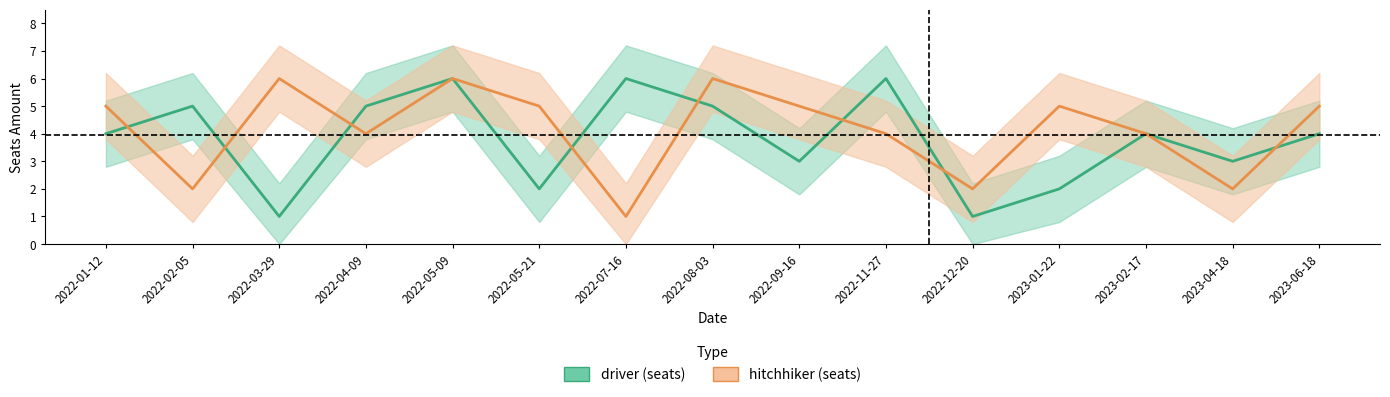

What is the sum of the hitchhiker_seats values at 2022-05-21 and 2022-03-29?

11